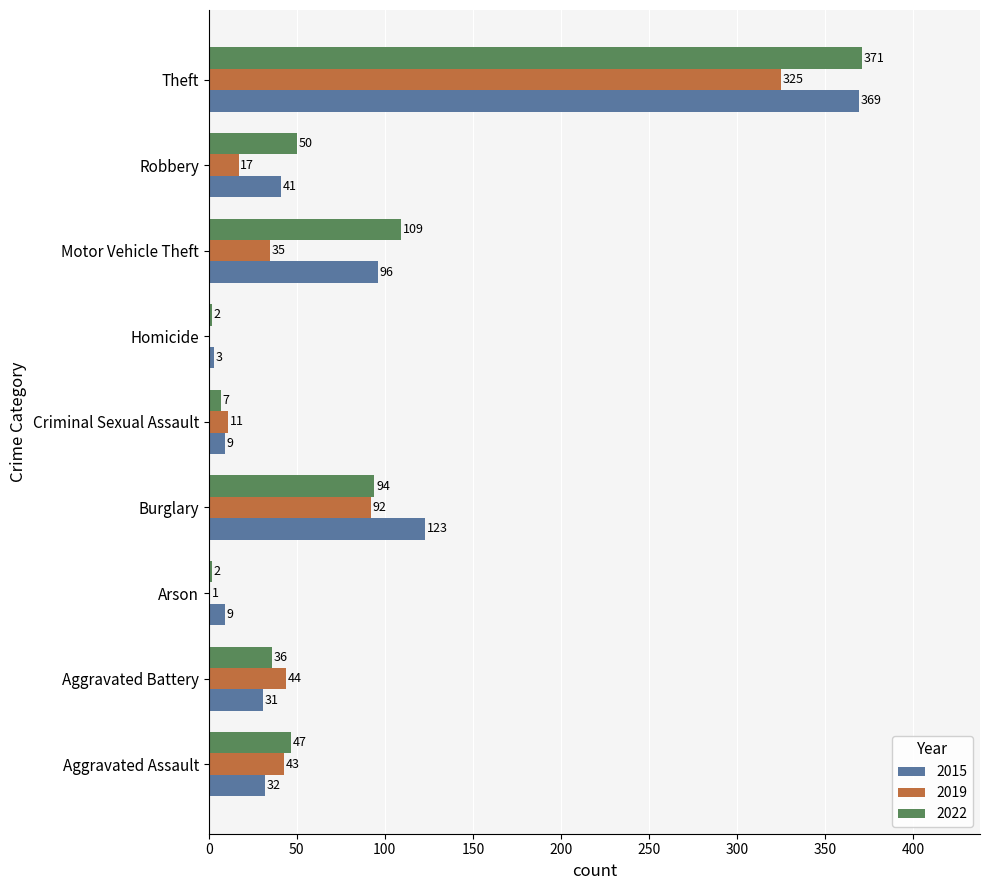

At which label does 2015 reach its peak?

Theft